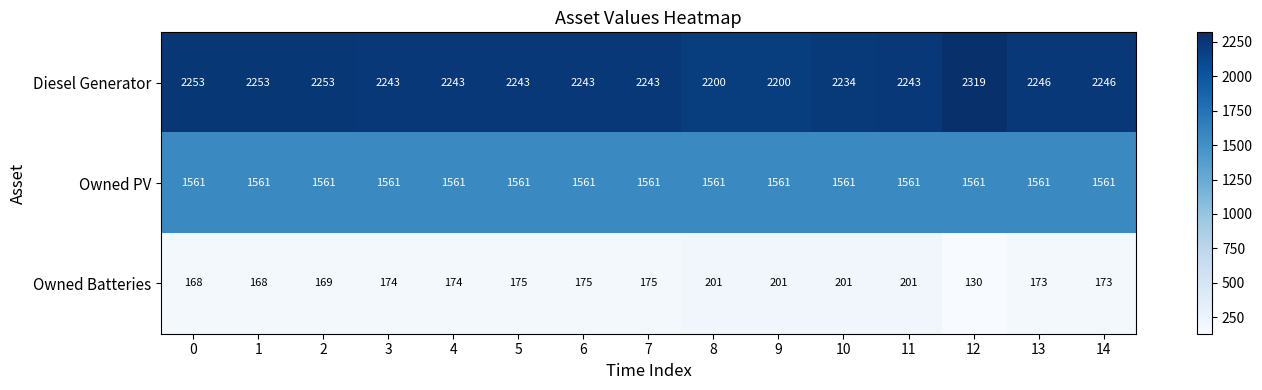

What is the spread (max minus min) of values at 6?

2068